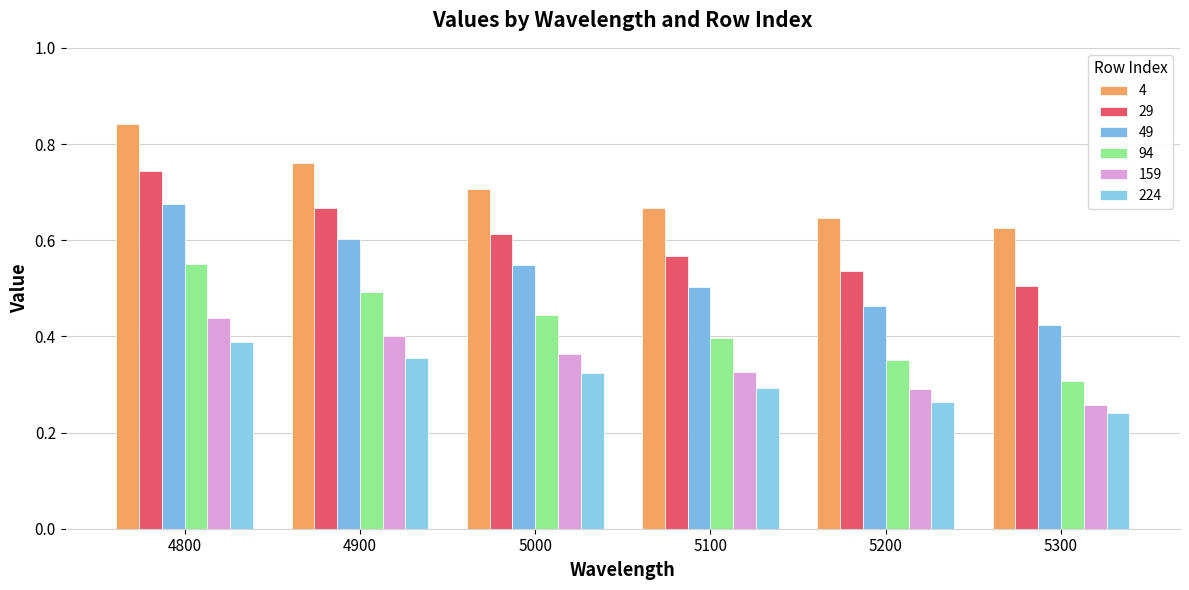

How many bars are there in total?

36